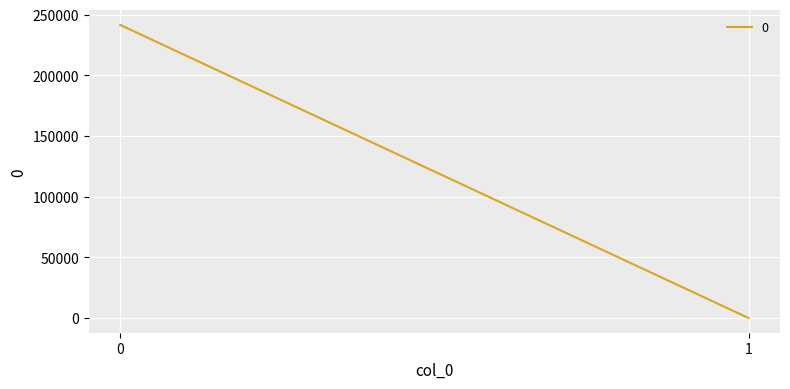

What is the approximate value at 1?

6.4